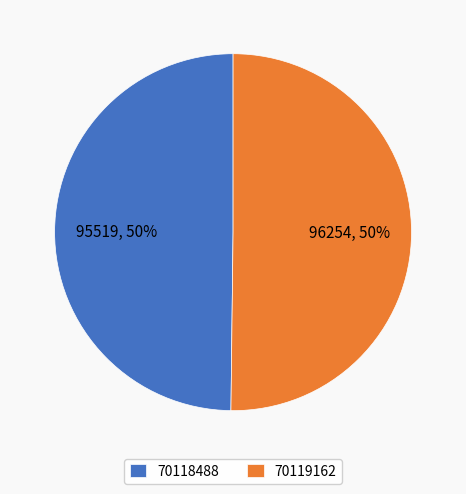

To the nearest percent, what is the average slice percentage?

50%